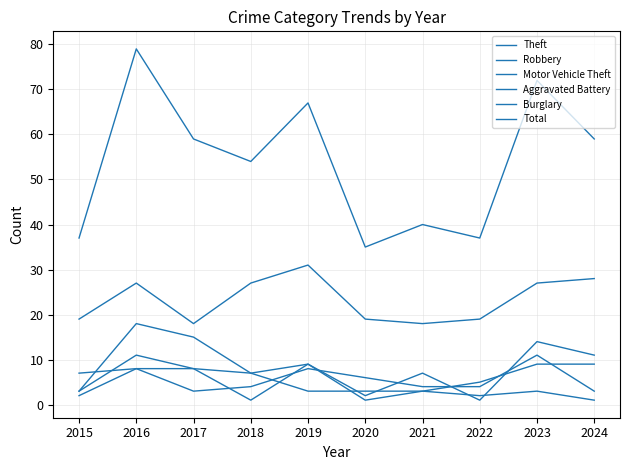

At which label does Robbery first exceed 9?

2016